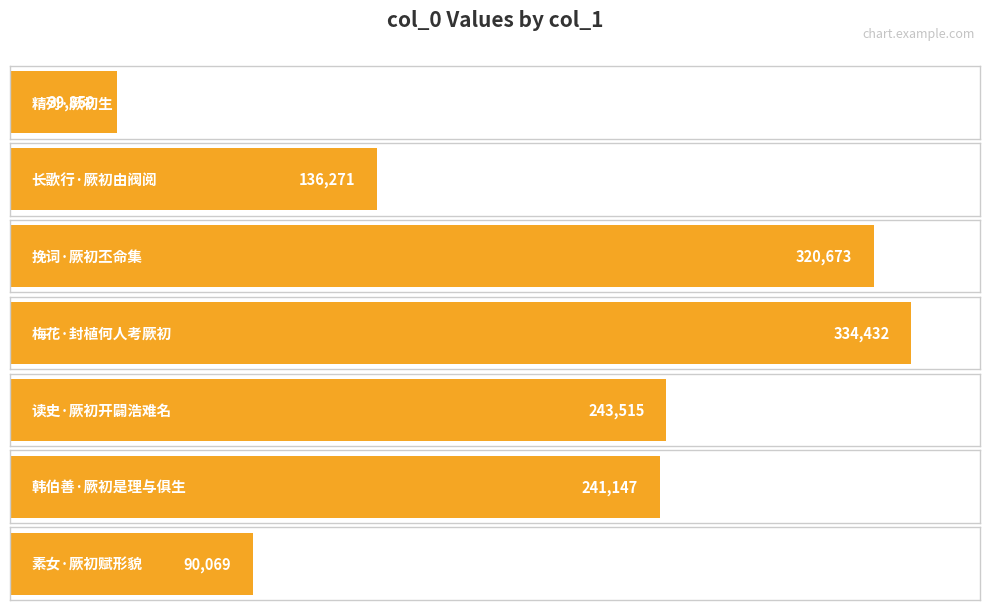

Are the bars grouped side by side (vs. stacked)?

No